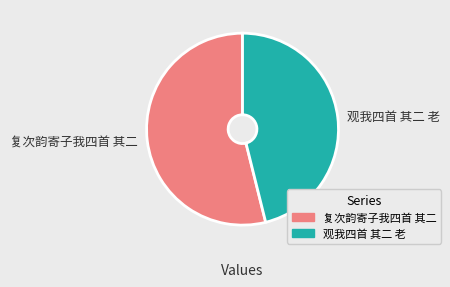

The 复次韵寄子我四首 其二 slice represents 54% of the pie. True or false?

True